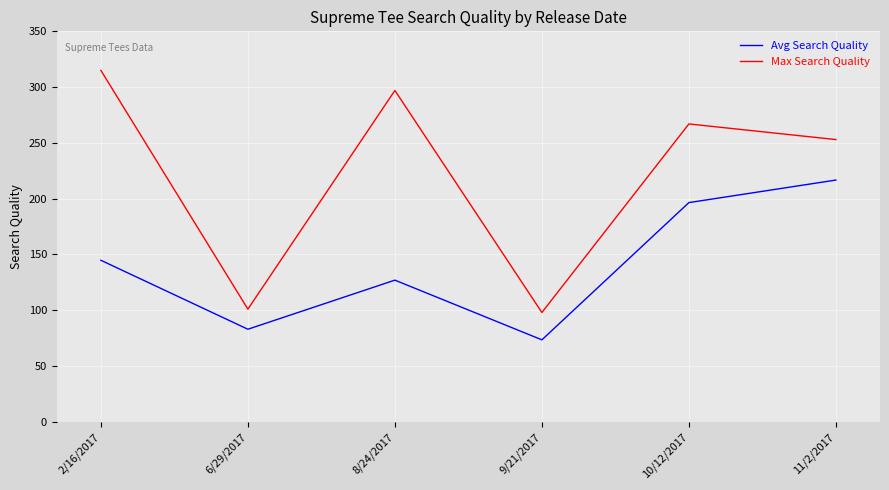

Is the value of Avg Search Quality at 11/2/2017 greater than the value of Max Search Quality at 6/29/2017?

Yes